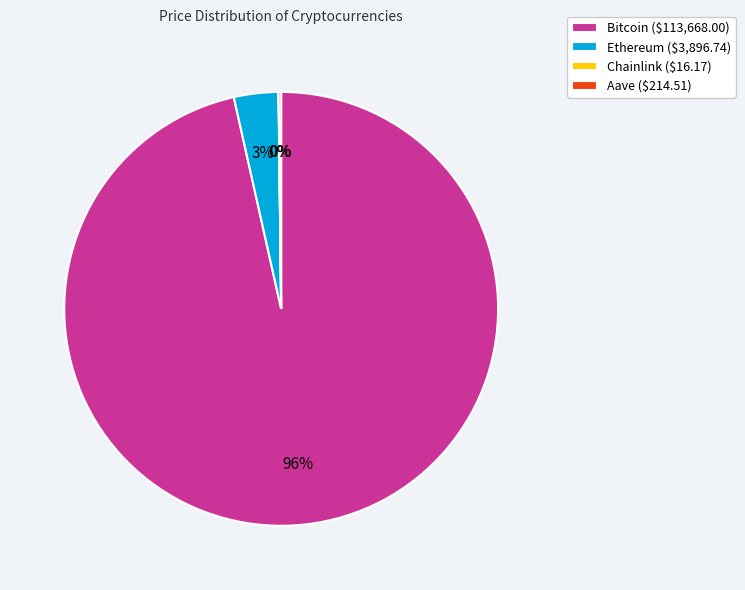

Which slice represents more than half of the pie?

Bitcoin